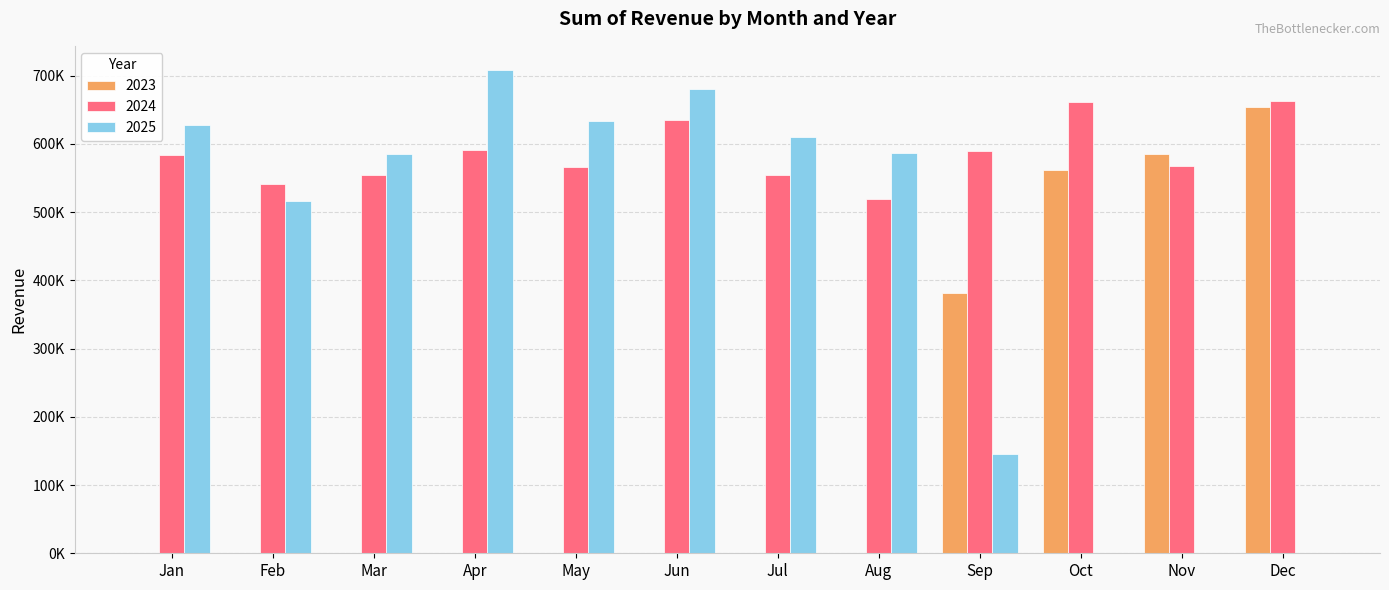

Are the bars horizontal?

No